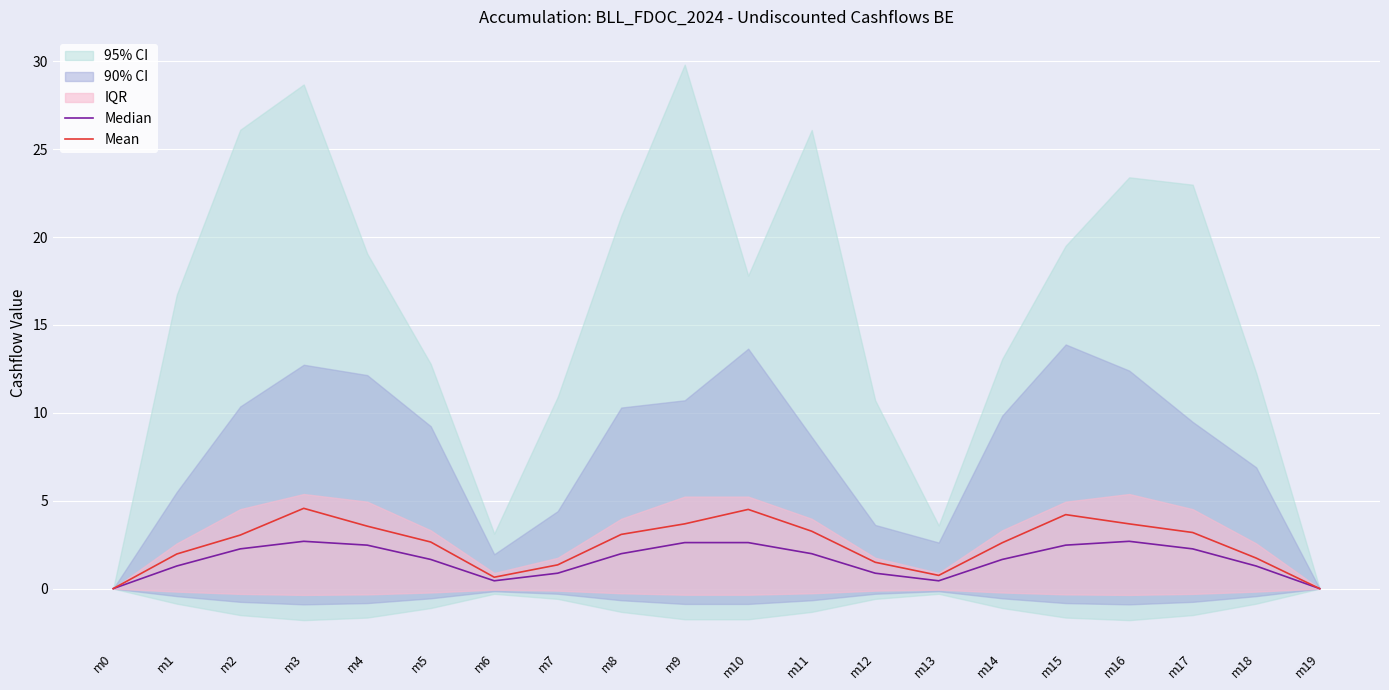

At which label does Median first exceed 1?

m1